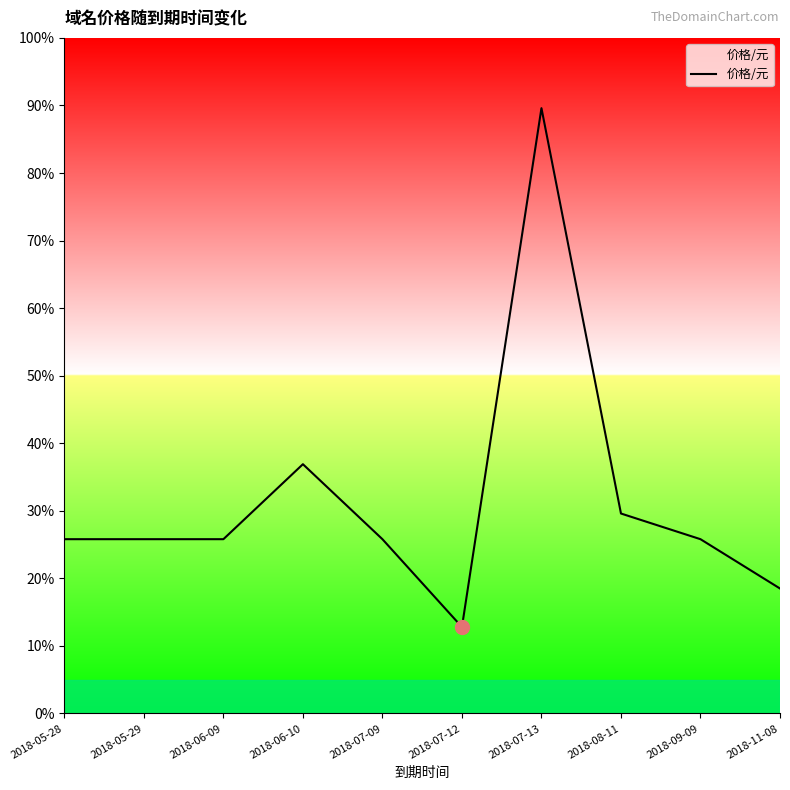

At which category does the chart reach its minimum across all series?

2018-07-12